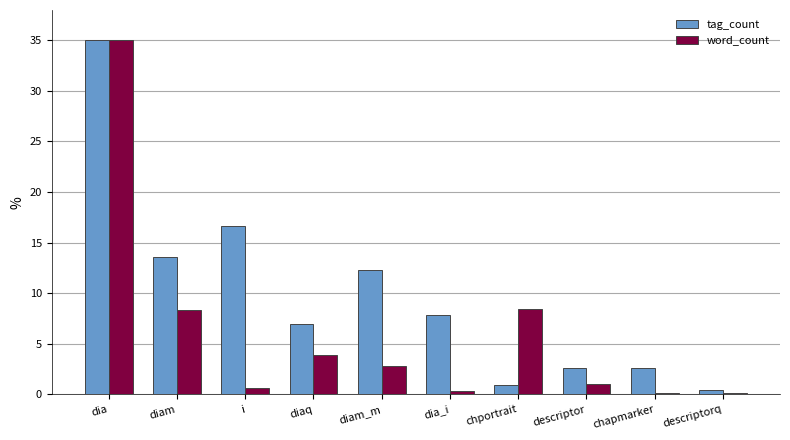

What is the minimum value shown in the chart?

0.1